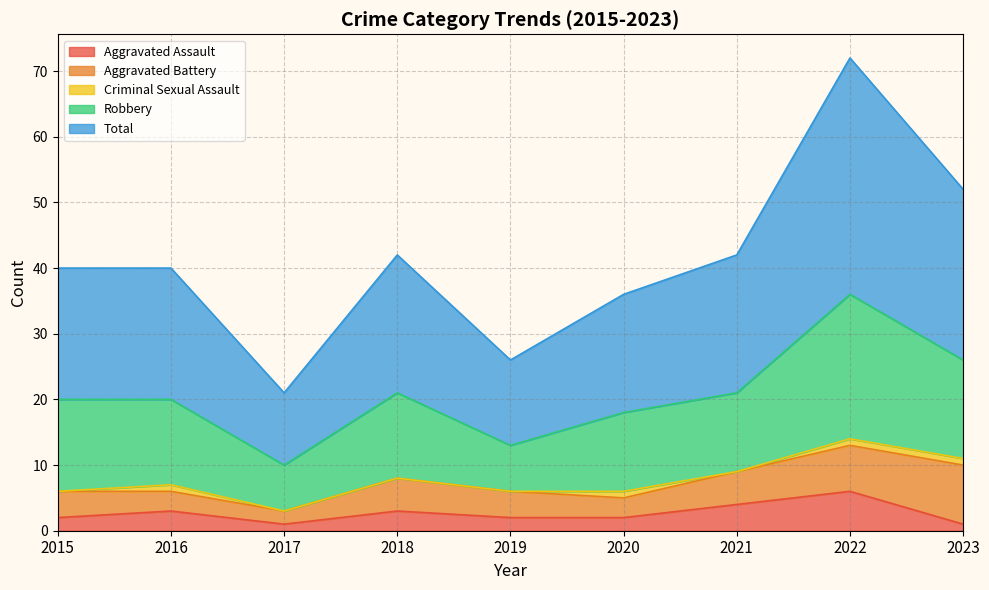

Is it true that Total equals 12 at 2016?

False